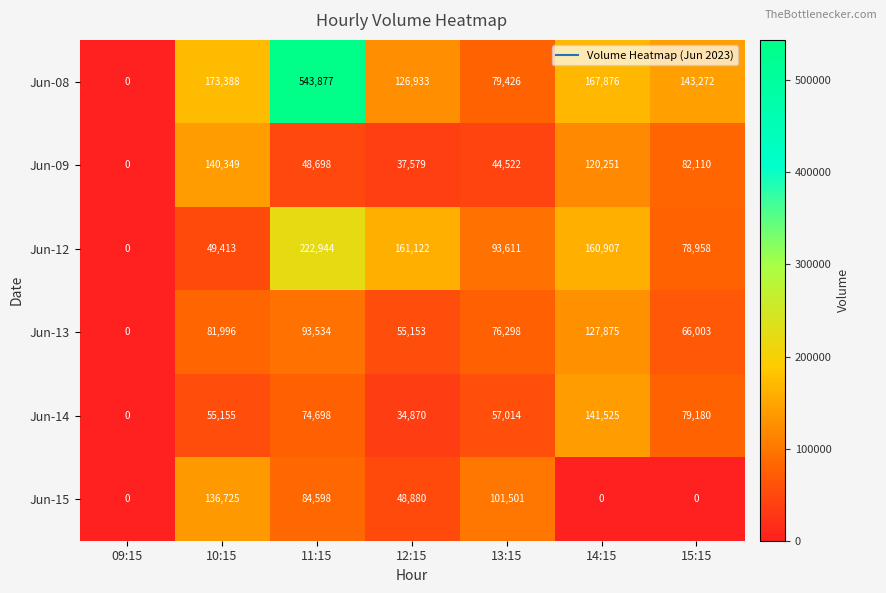

Which category has the highest value in the Jun-08 series?

11:15